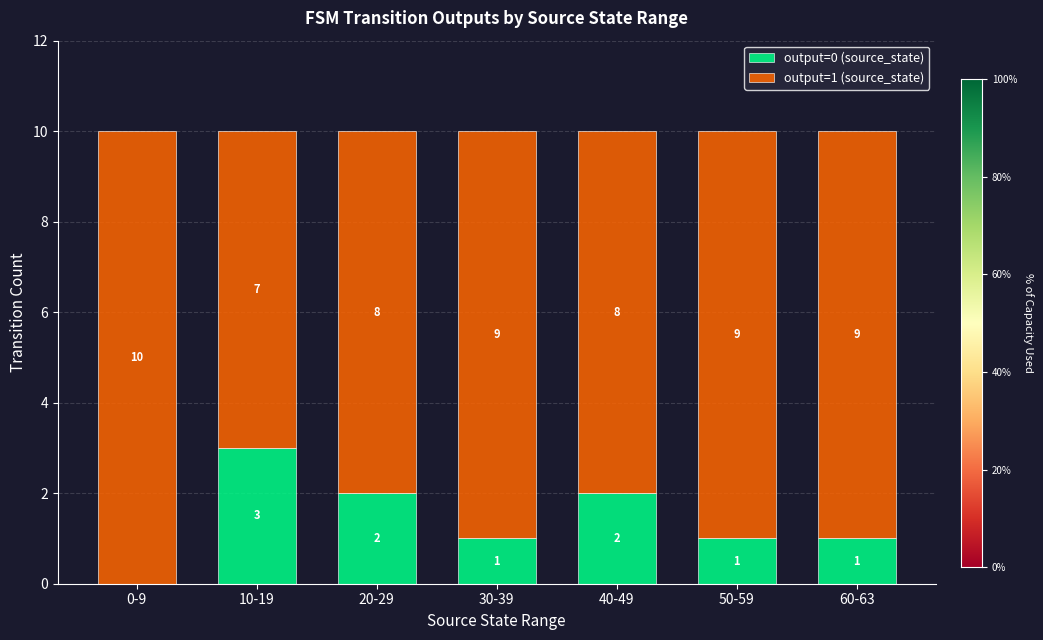

What is the total value across all series at 30-39?

10